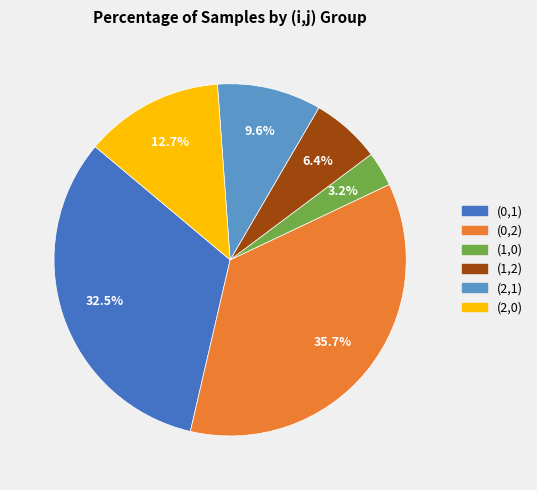

Approximately how many times larger is the value at (0,1) compared to (1,0)?

10.2